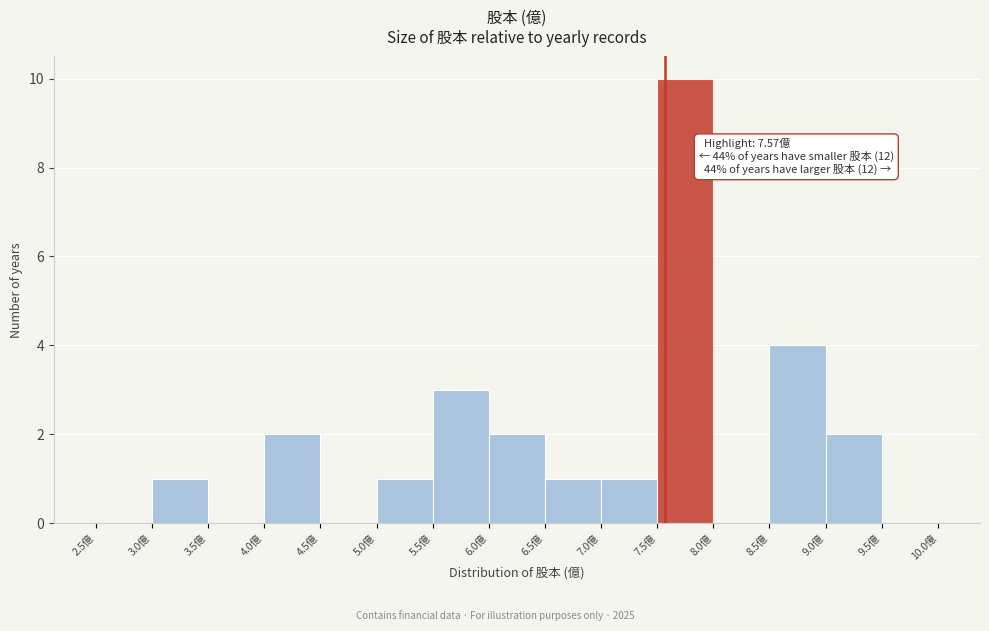

Which range on the x-axis has the tallest bar?

7.5 to 8.0